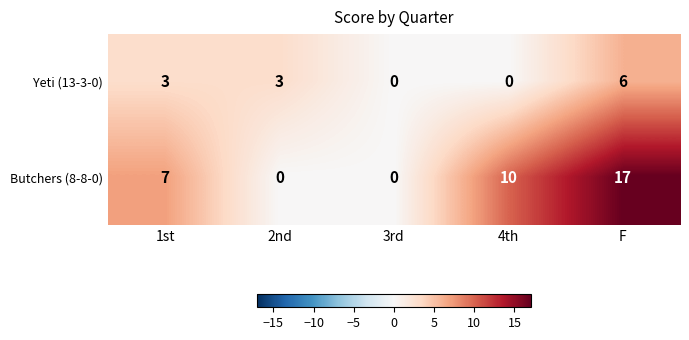

How many data points in Yeti (13-3-0) are less than 3?

2